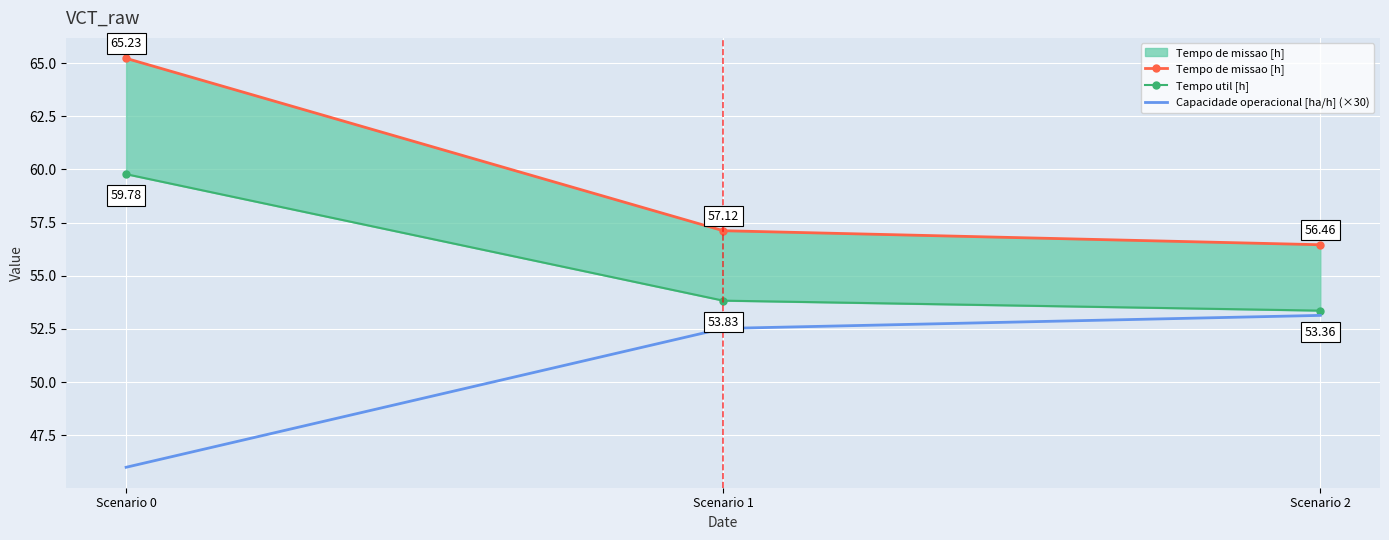

At which label does Tempo util [h] reach its minimum?

Scenario 2